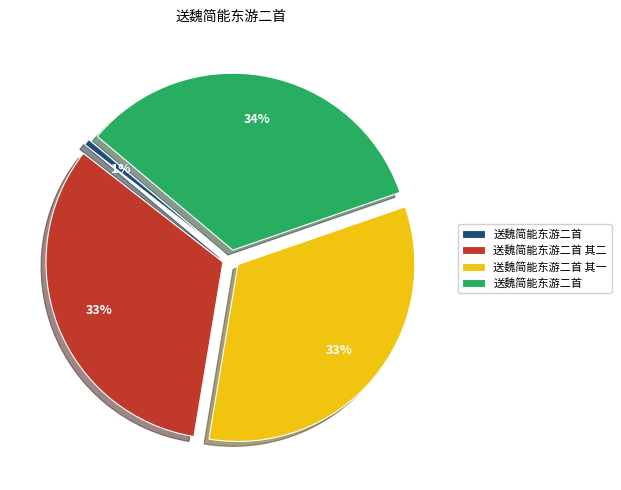

To the nearest percent, what is the difference between the largest and smallest slice percentages?

33%